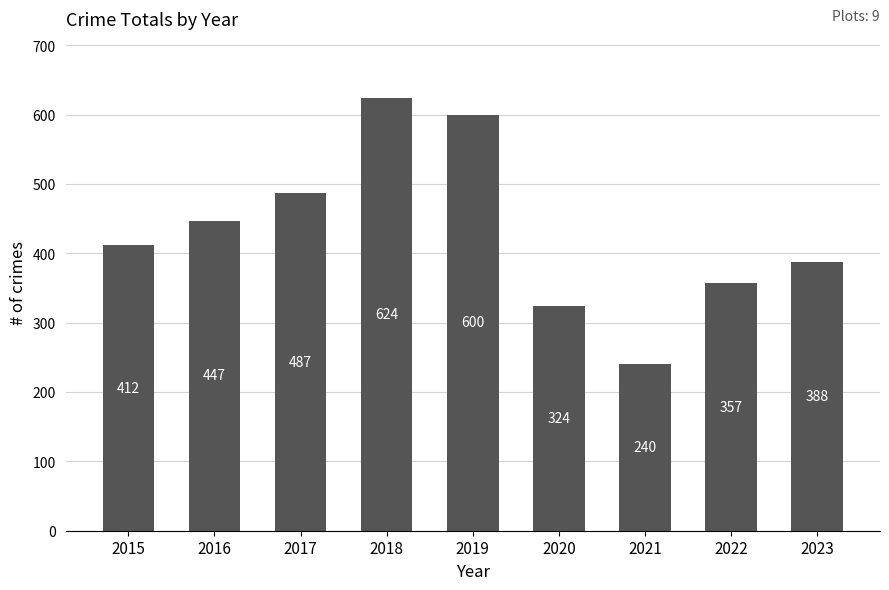

Reading left to right, list all the values displayed in this chart.

412	447	487	624	600	324	240	357	388